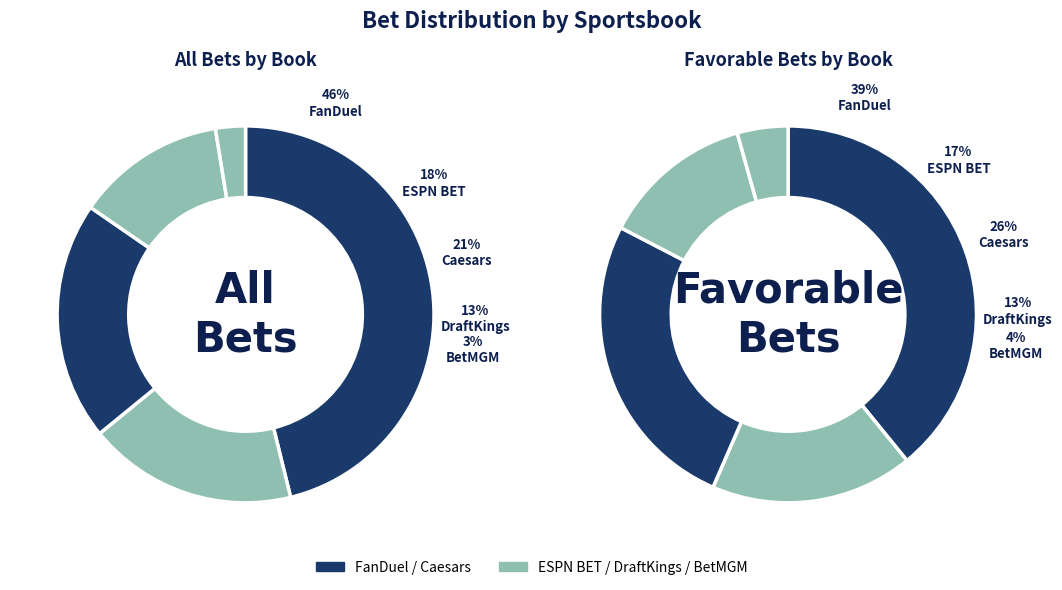

Is it true that ESPN BET is 18% of the pie?

True